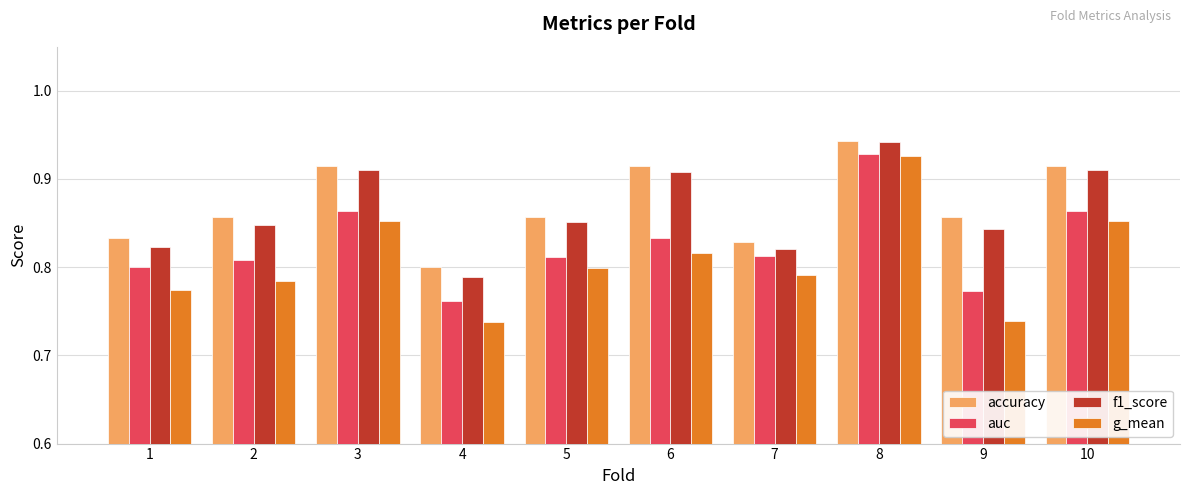

At 9, list the series in order from smallest to largest.

g_mean, auc, f1_score, accuracy